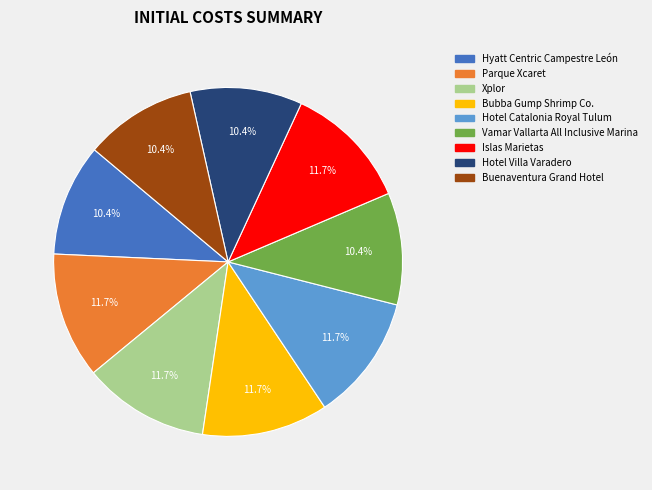

To the nearest percent, what percentage of the pie is Xplor?

12%